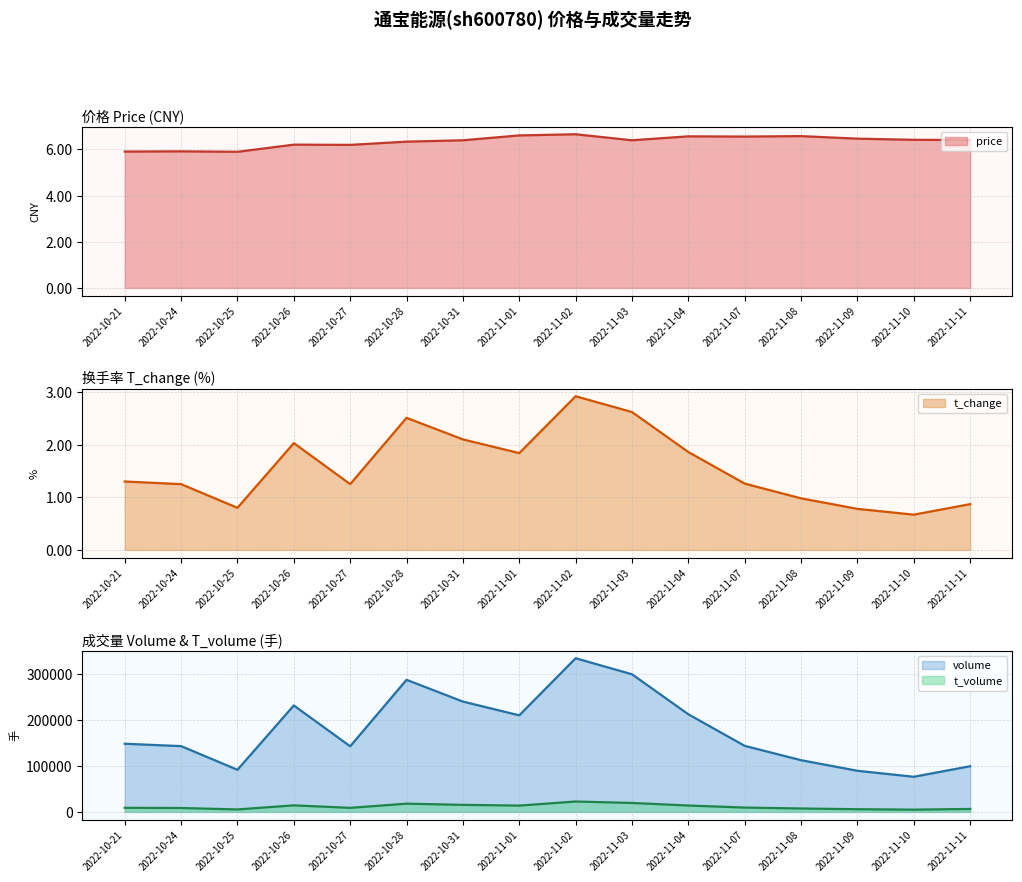

List the labels in order of t_volume value, smallest first.

2022-11-10, 2022-10-25, 2022-11-09, 2022-11-11, 2022-11-08, 2022-10-24, 2022-10-27, 2022-10-21, 2022-11-07, 2022-11-01, 2022-11-04, 2022-10-26, 2022-10-31, 2022-10-28, 2022-11-03, 2022-11-02